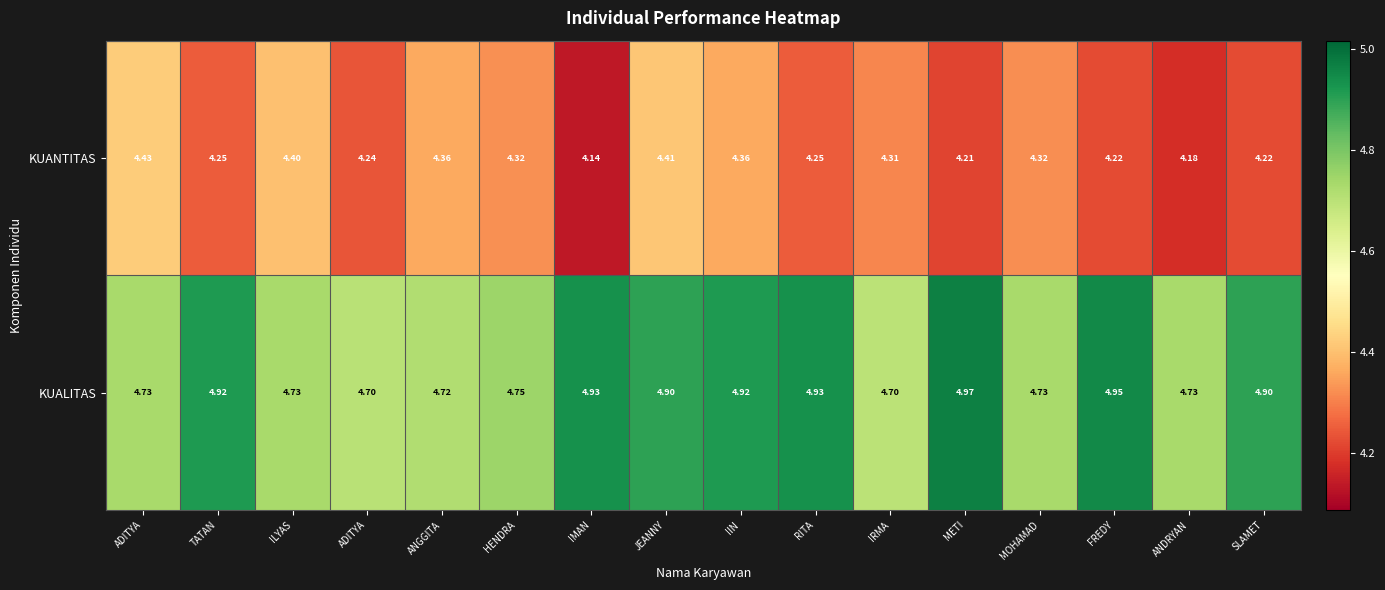

How many distinct data groups are displayed?

2